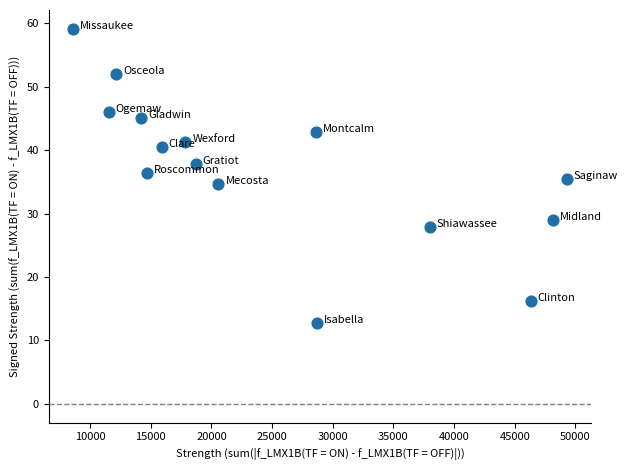

What is the range of X values (max minus min)?

40676.0